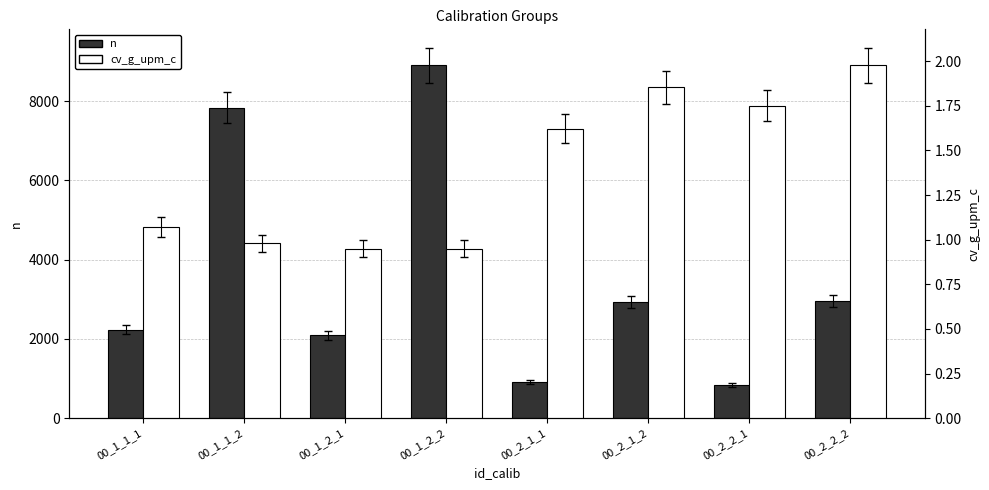

At which category is the sum across all series the highest?

00_1_2_2